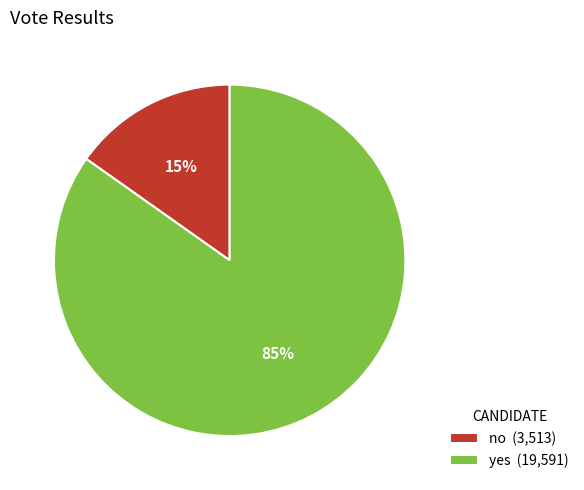

How many slices are in this pie chart?

2